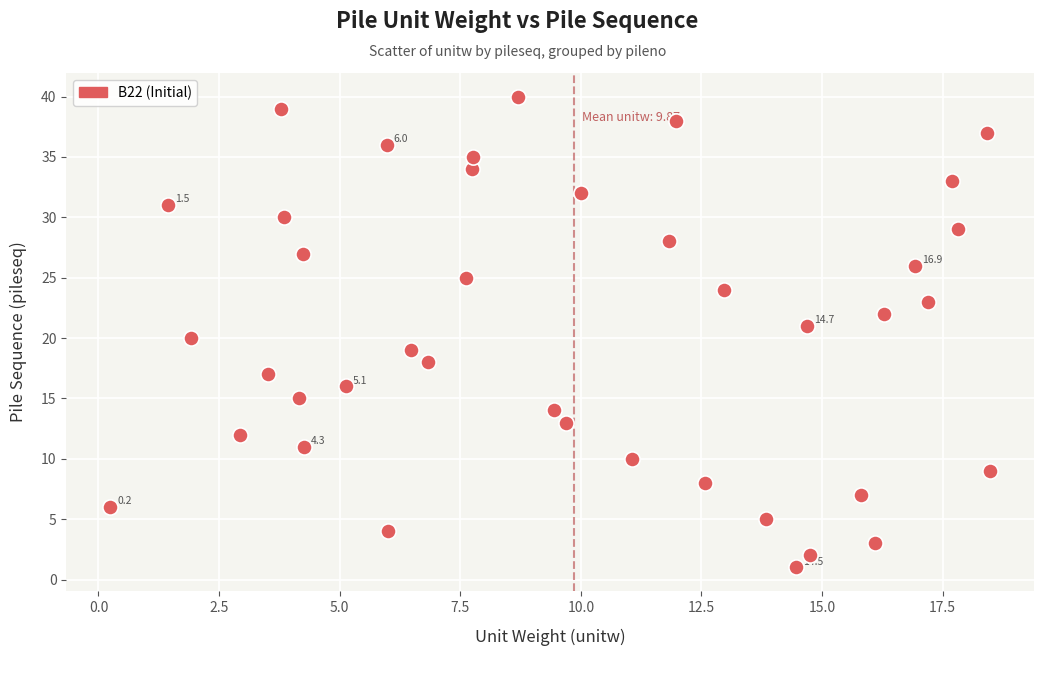

What is the range of Y values (max minus min)?

39